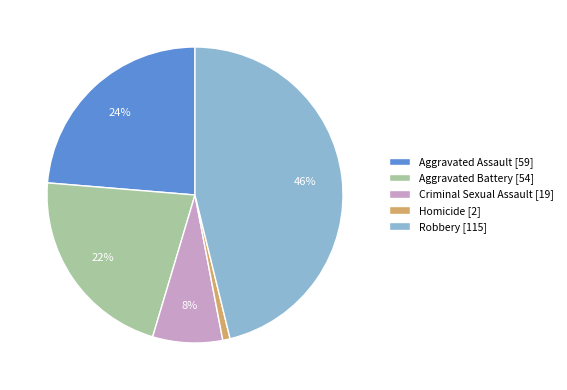

Which has a higher value, Aggravated Assault or Robbery?

Robbery